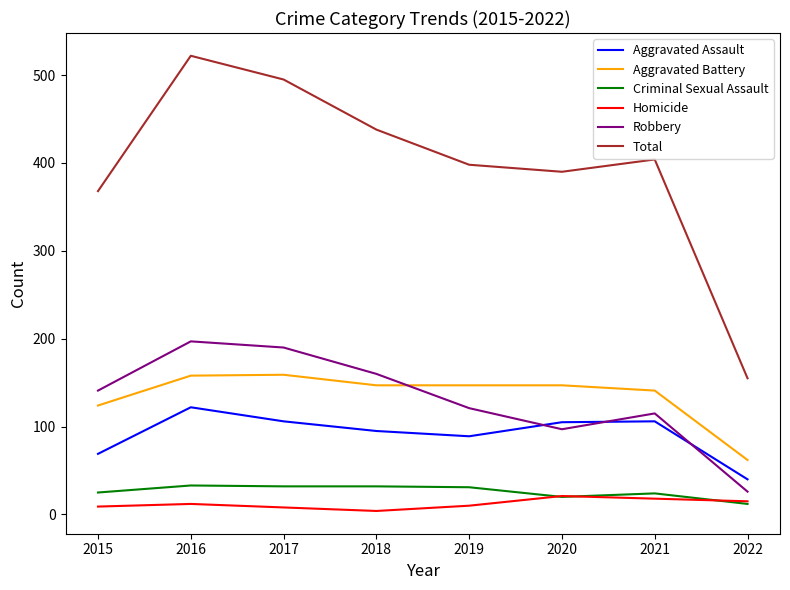

True or false: Total and Robbery cross at least once.

False